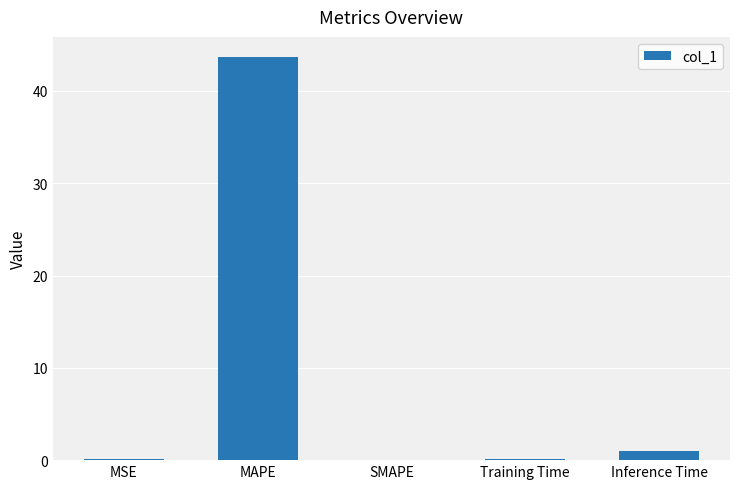

What is the change in value from MAPE to SMAPE?

-43.7